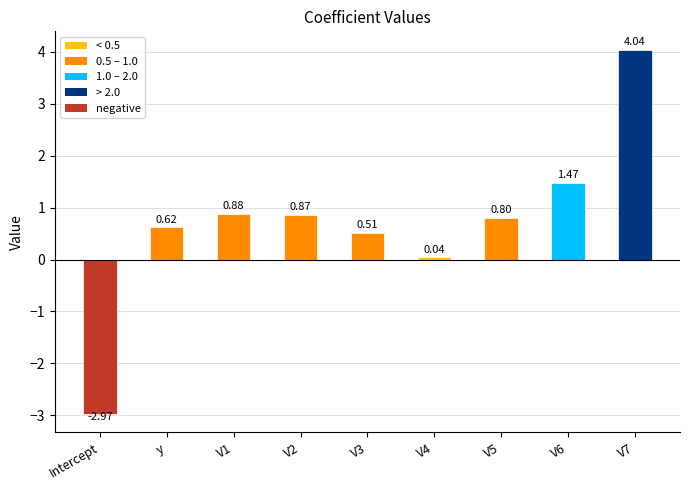

Count the number of values greater than 0.

8